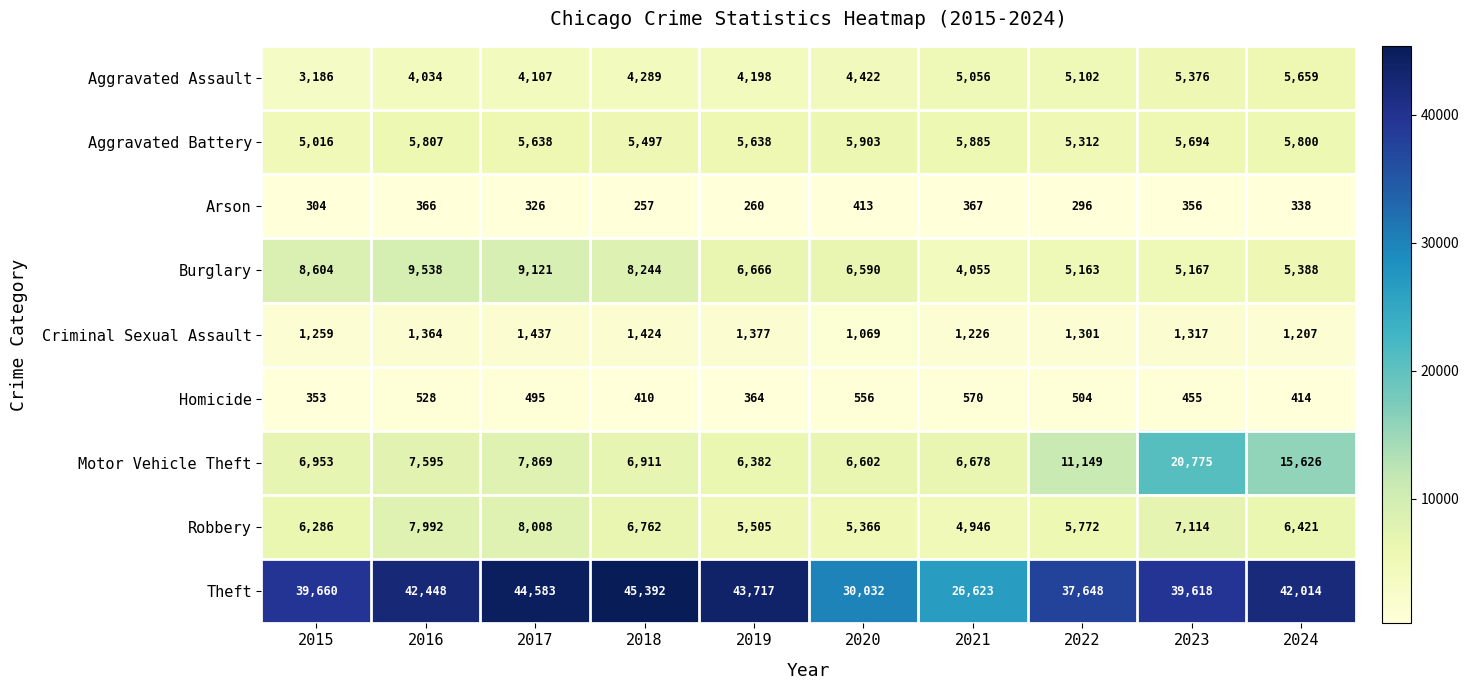

Rank the series by their maximum value, from highest to lowest.

Theft, Motor Vehicle Theft, Burglary, Robbery, Aggravated Battery, Aggravated Assault, Criminal Sexual Assault, Homicide, Arson